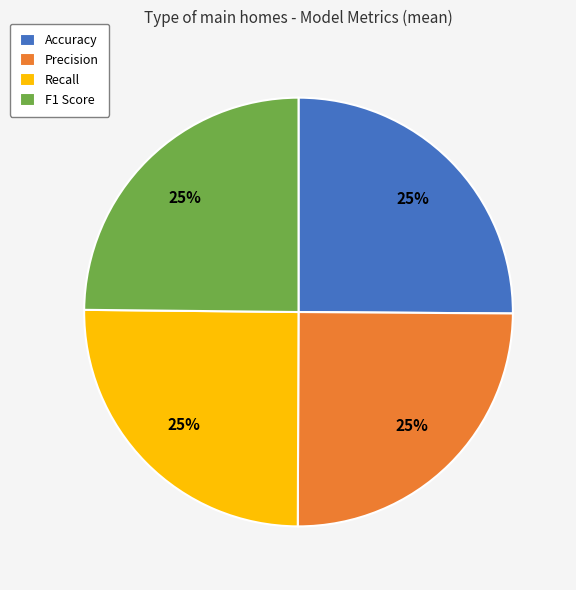

Is it true that F1 Score is 25% of the pie?

True